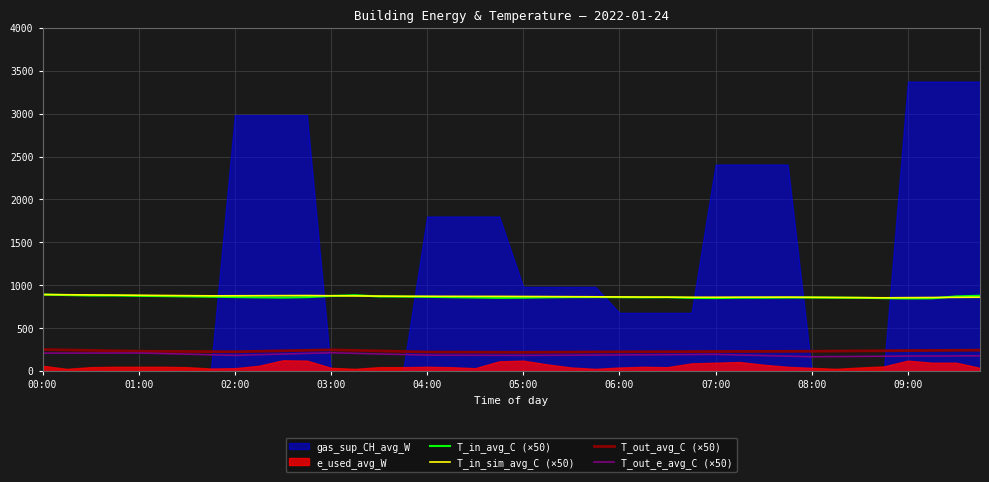

True or false: T_out_avg_C (×50) and T_in_sim_avg_C (×50) cross at least once.

False